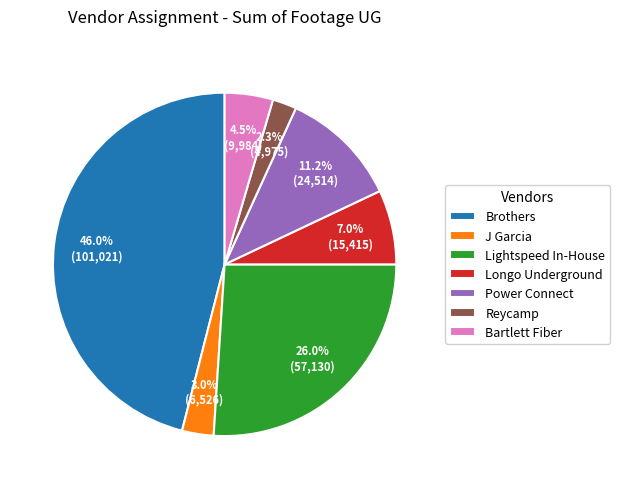

Is it true that Brothers is 46% of the pie?

True